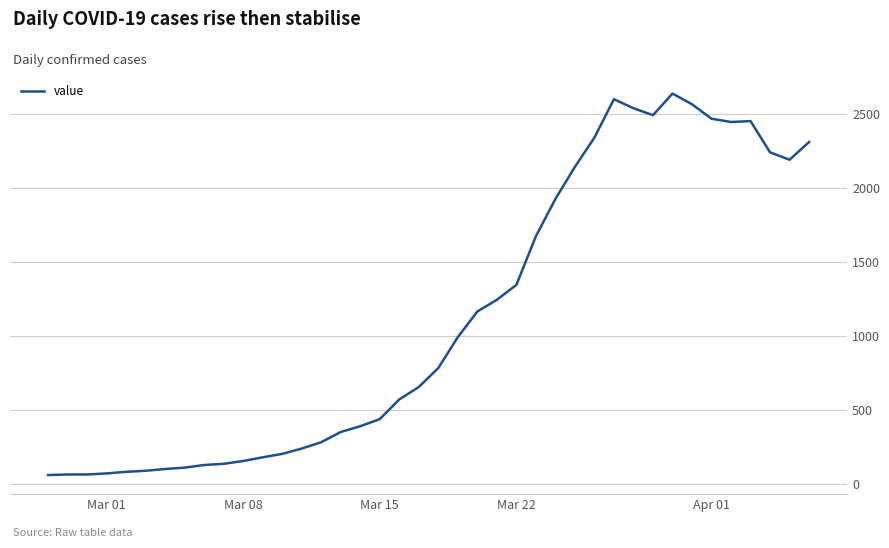

What is the smallest value displayed?

61